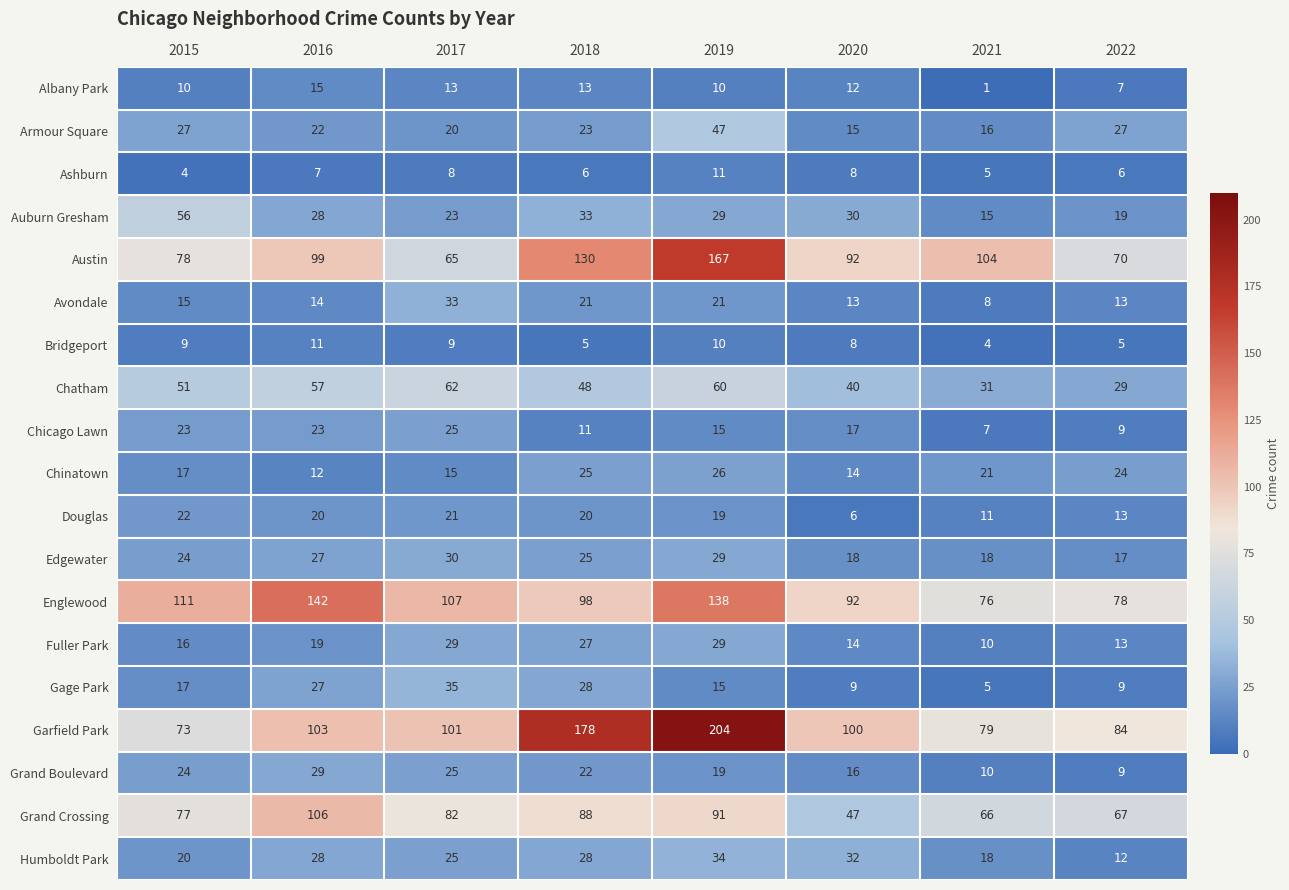

Which label corresponds to the largest value in the chart?

2019